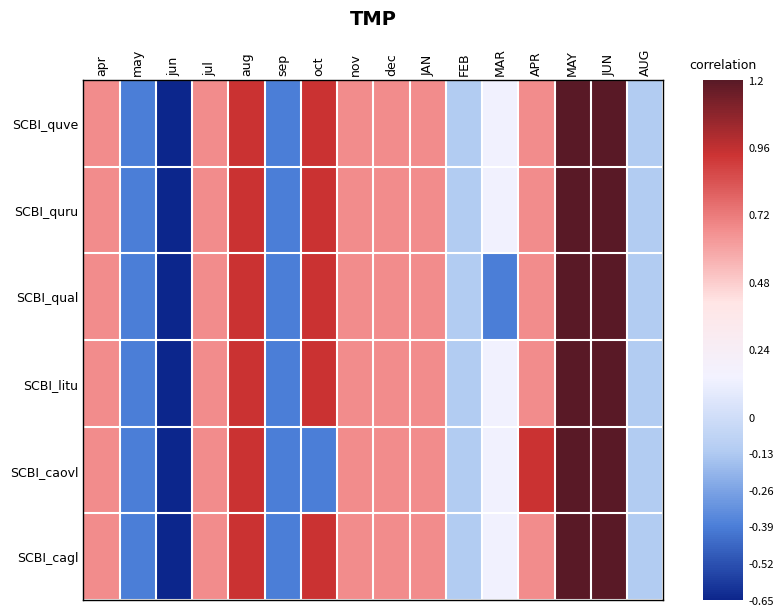

Reading left to right, transcribe all the data shown in this chart.

SCBI_quve: apr=0.7	may=-0.4	jun=-0.7	jul=0.7	aug=0.9	sep=-0.4	oct=0.9	nov=0.7	dec=0.7	JAN=0.7	FEB=-0.1	MAR=0.1	APR=0.7	MAY=1.2	JUN=1.2	AUG=-0.1
SCBI_quru: apr=0.7	may=-0.4	jun=-0.7	jul=0.7	aug=0.9	sep=-0.4	oct=0.9	nov=0.7	dec=0.7	JAN=0.7	FEB=-0.1	MAR=0.1	APR=0.7	MAY=1.2	JUN=1.2	AUG=-0.1
SCBI_qual: apr=0.7	may=-0.4	jun=-0.7	jul=0.7	aug=0.9	sep=-0.4	oct=0.9	nov=0.7	dec=0.7	JAN=0.7	FEB=-0.1	MAR=-0.4	APR=0.7	MAY=1.2	JUN=1.2	AUG=-0.1
SCBI_litu: apr=0.7	may=-0.4	jun=-0.7	jul=0.7	aug=0.9	sep=-0.4	oct=0.9	nov=0.7	dec=0.7	JAN=0.7	FEB=-0.1	MAR=0.1	APR=0.7	MAY=1.2	JUN=1.2	AUG=-0.1
SCBI_caovl: apr=0.7	may=-0.4	jun=-0.7	jul=0.7	aug=0.9	sep=-0.4	oct=-0.4	nov=0.7	dec=0.7	JAN=0.7	FEB=-0.1	MAR=0.1	APR=0.9	MAY=1.2	JUN=1.2	AUG=-0.1
SCBI_cagl: apr=0.7	may=-0.4	jun=-0.7	jul=0.7	aug=0.9	sep=-0.4	oct=0.9	nov=0.7	dec=0.7	JAN=0.7	FEB=-0.1	MAR=0.1	APR=0.7	MAY=1.2	JUN=1.2	AUG=-0.1